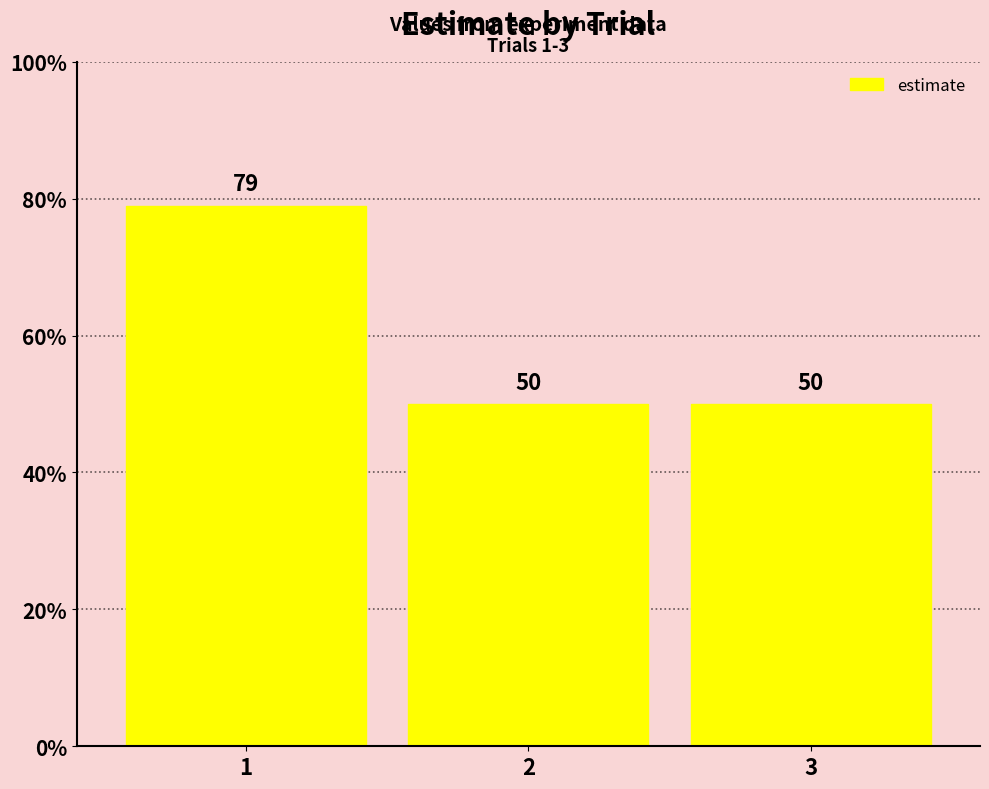

What is the maximum value shown in the chart?

79